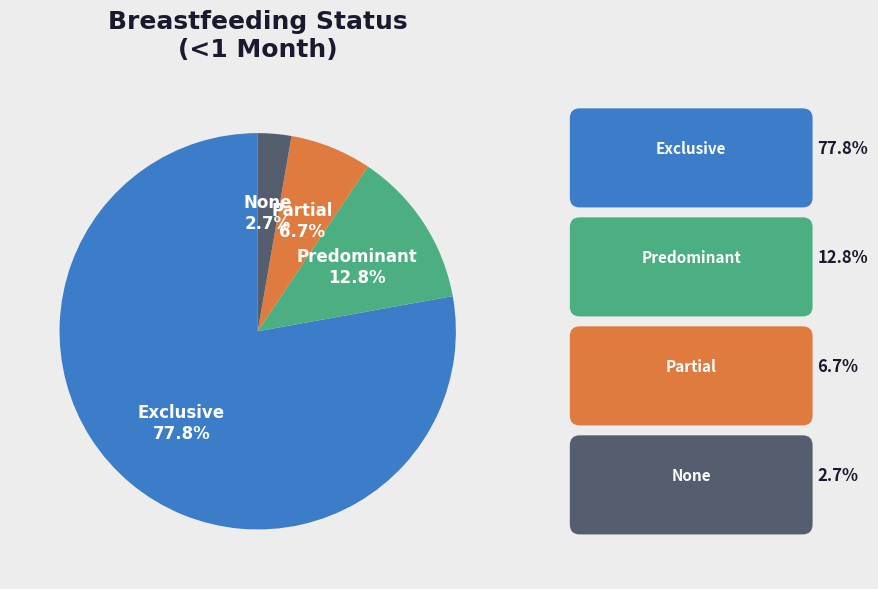

To the nearest percent, what is the average slice percentage?

25%